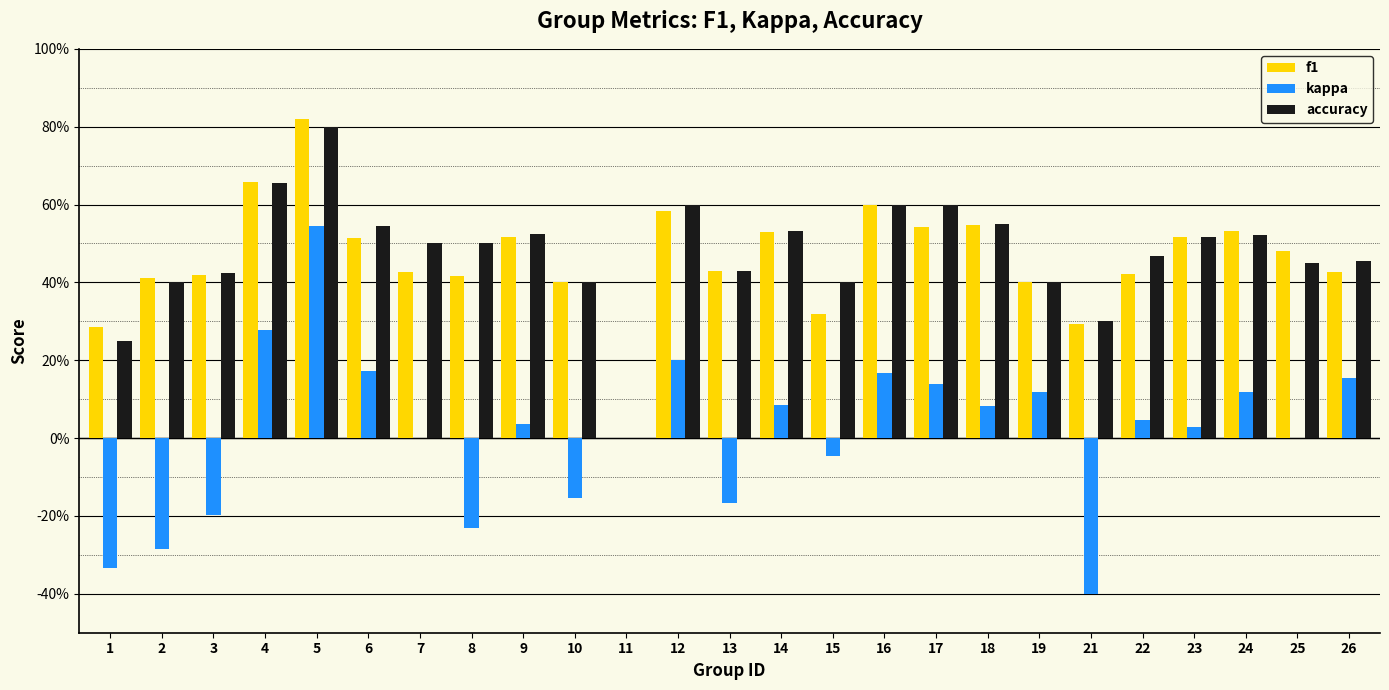

What are all the series names shown in the legend?

f1, kappa, accuracy